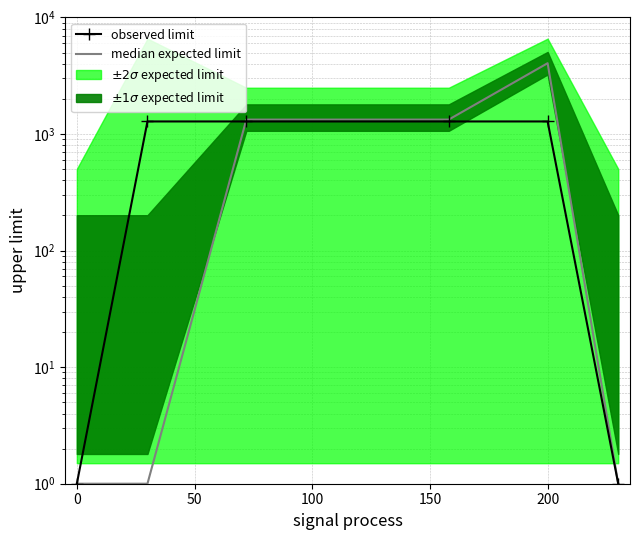

The value of observed limit at 200 is 1281.7. True or false?

True